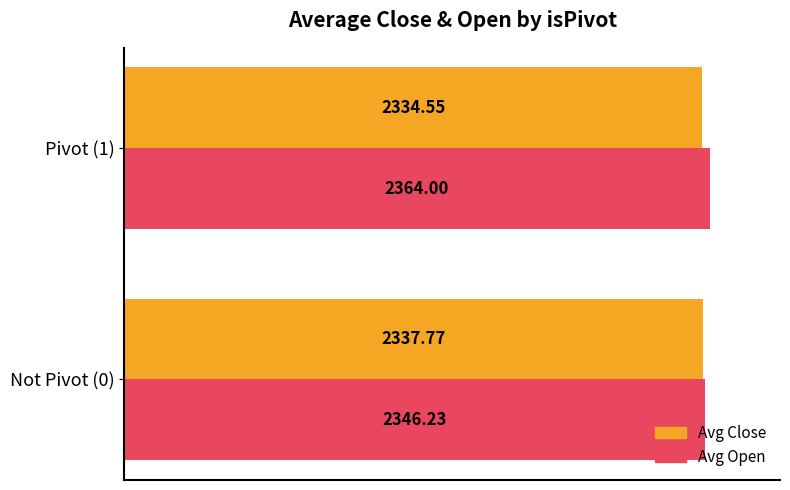

What is the total value across all series at Not Pivot (0)?

4684.0